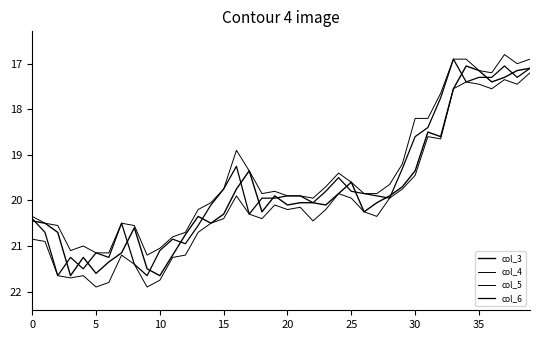

Where is col_5 nearest to the value 19?

16